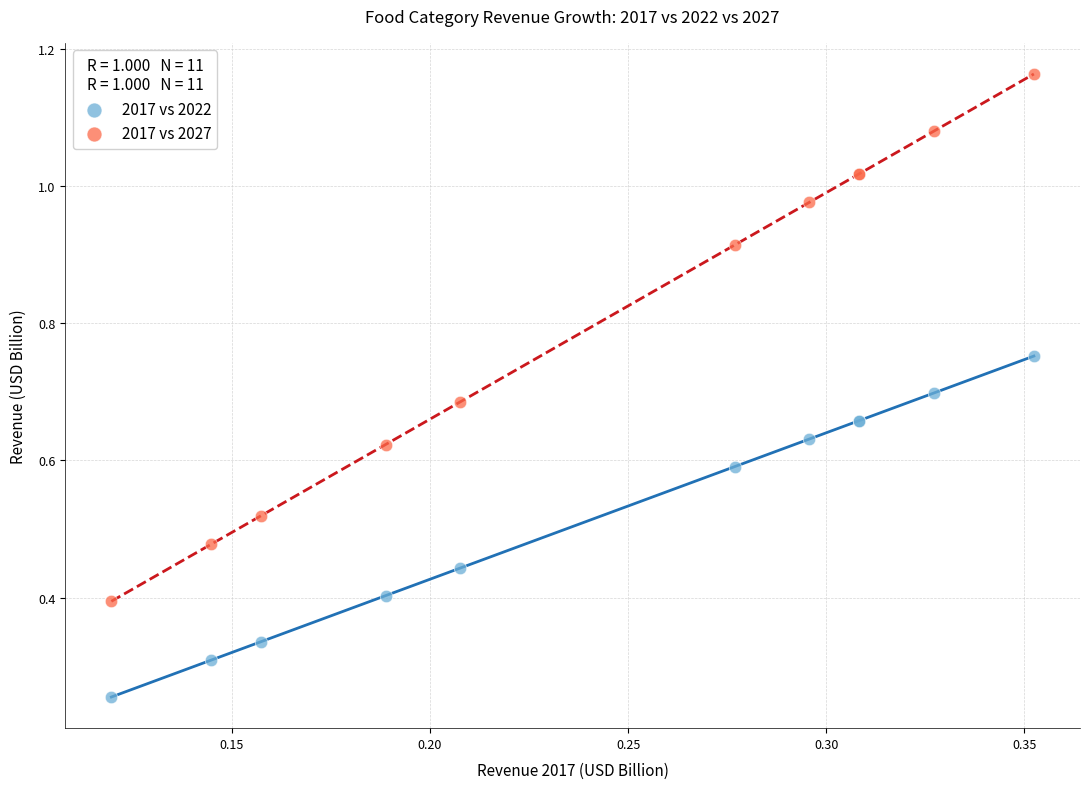

Which series contains the lowest Y value?

2017 vs 2022